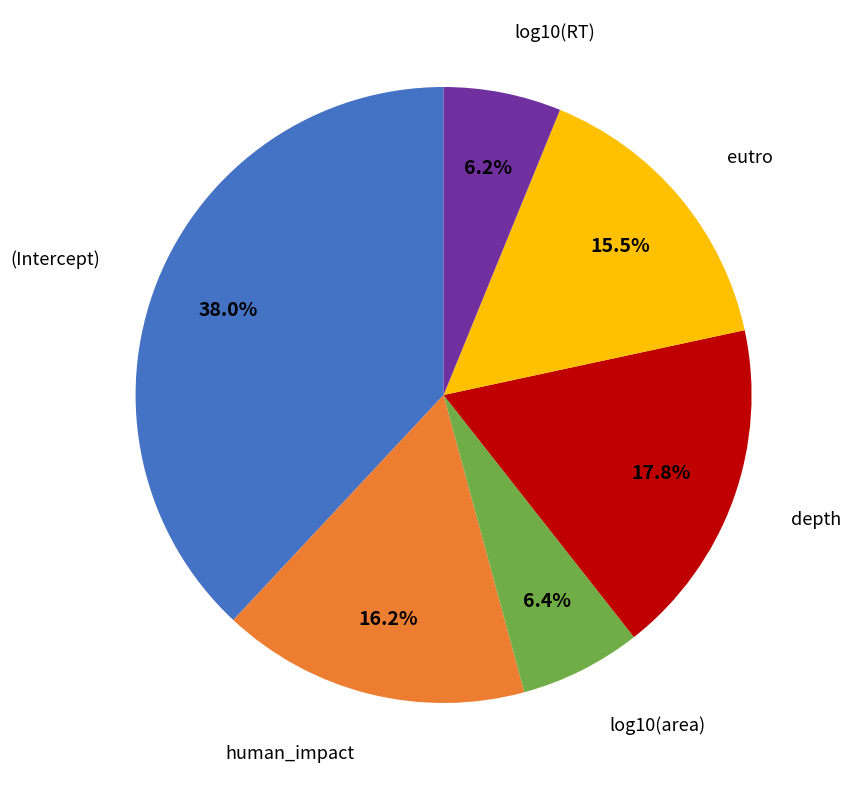

Is there any slice that represents more than half of the pie?

No